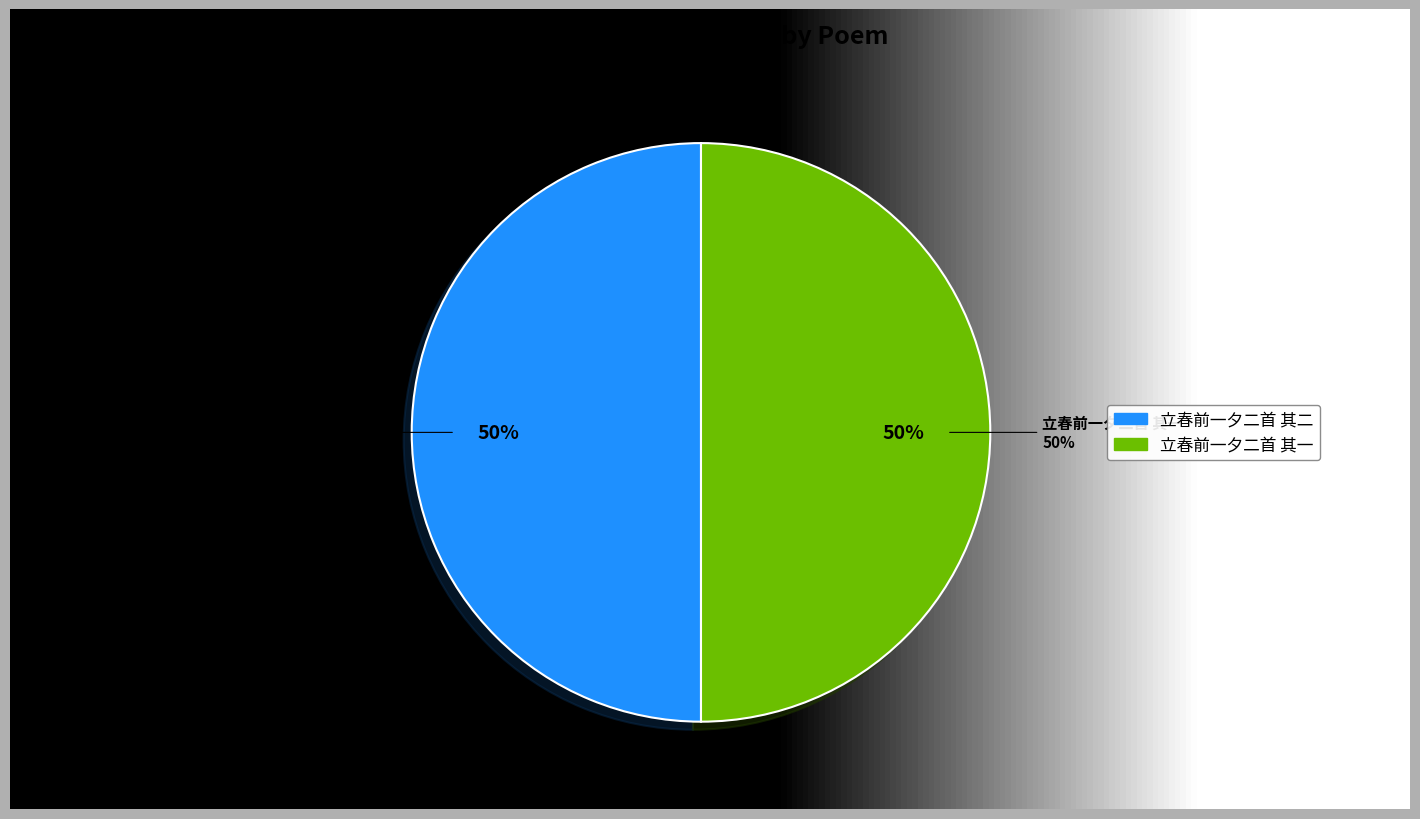

Which category has the smallest portion of the pie?

立春前一夕二首 其一